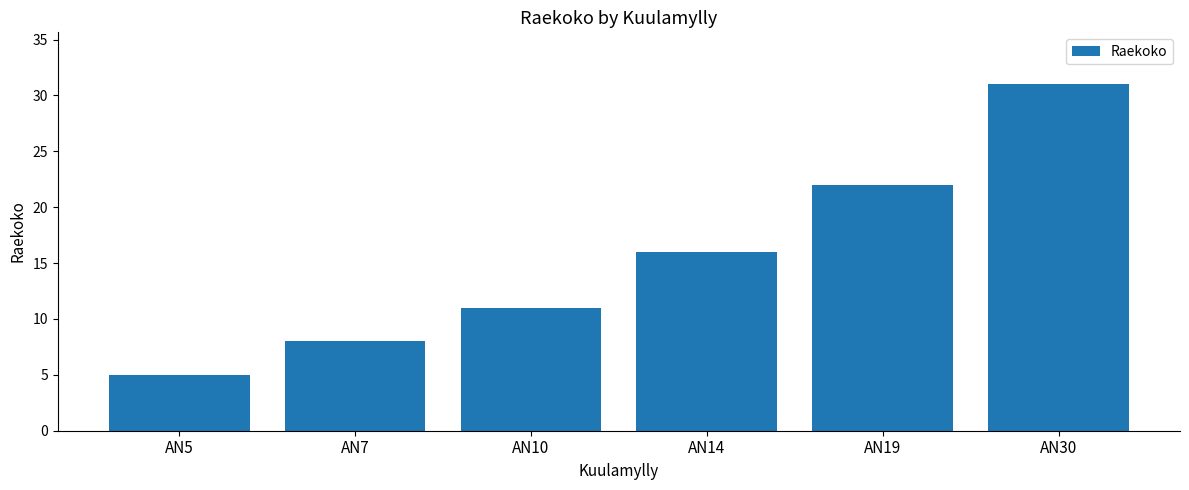

What is the value of the 6th bar from the left?

31